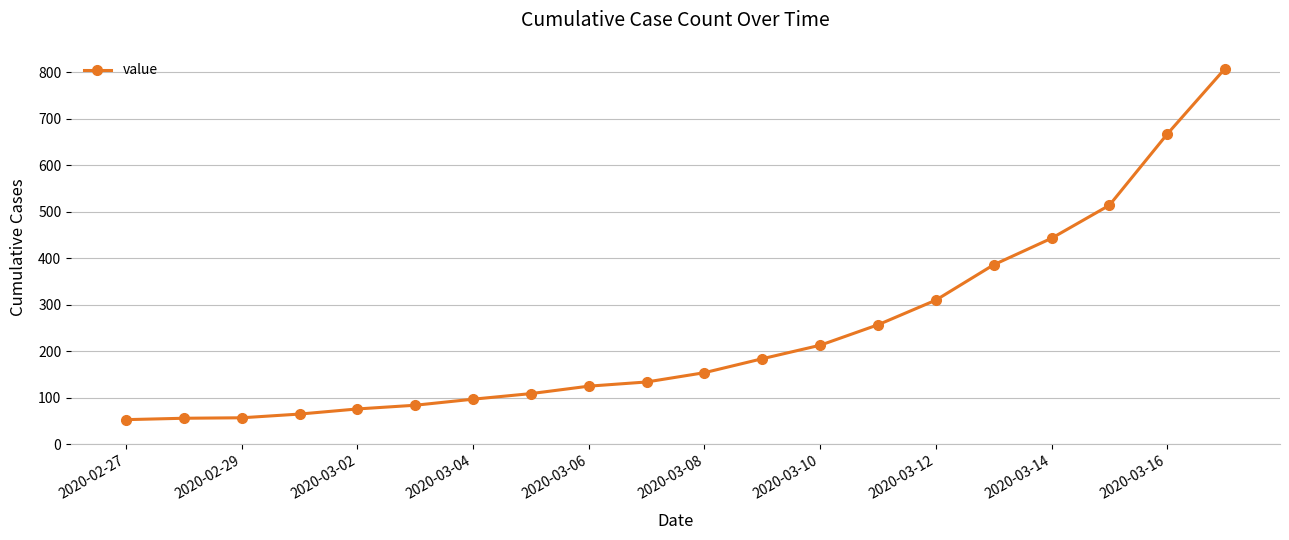

What is the minimum value shown in the chart?

53